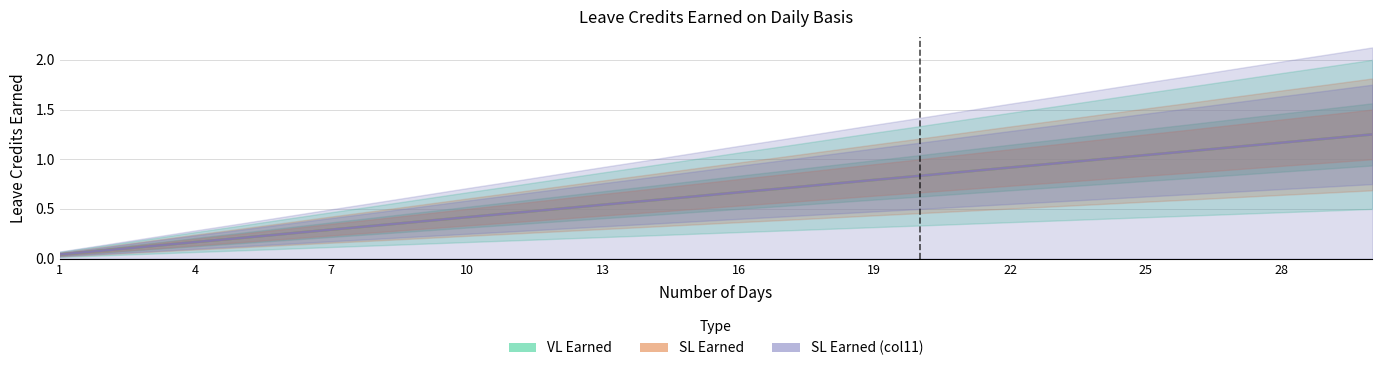

Which series has the largest total across all categories?

VL Earned